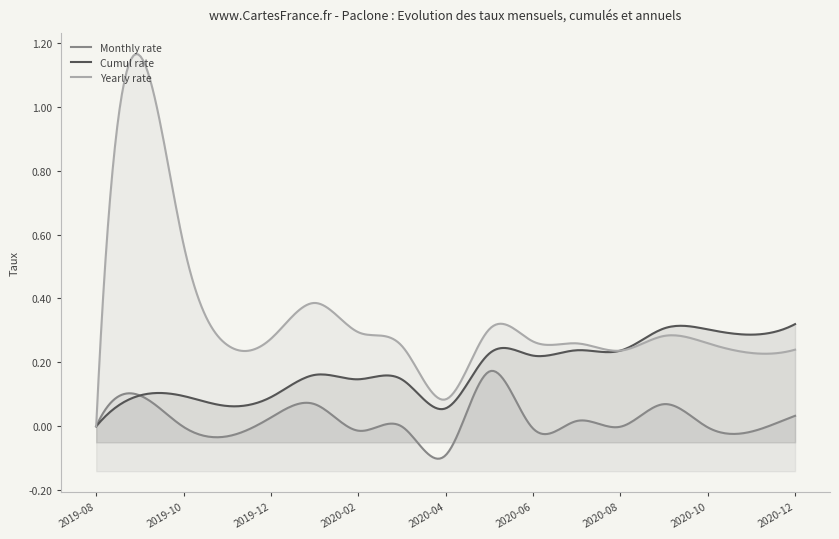

Reading right to left, extract all data points from this chart.

Monthly rate: 0.0	-0.0	-0.0	0.1	-0.0	0.0	-0.0	0.2	-0.1	-0.0	-0.0	0.1	0.0	-0.0	-0.0	0.1	0.0
Cumul rate: 0.3	0.3	0.3	0.3	0.2	0.2	0.2	0.2	0.1	0.1	0.1	0.2	0.1	0.1	0.1	0.1	0.0
Yearly rate: 0.2	0.2	0.3	0.3	0.2	0.3	0.3	0.3	0.1	0.3	0.3	0.4	0.3	0.3	0.6	1.2	0.0